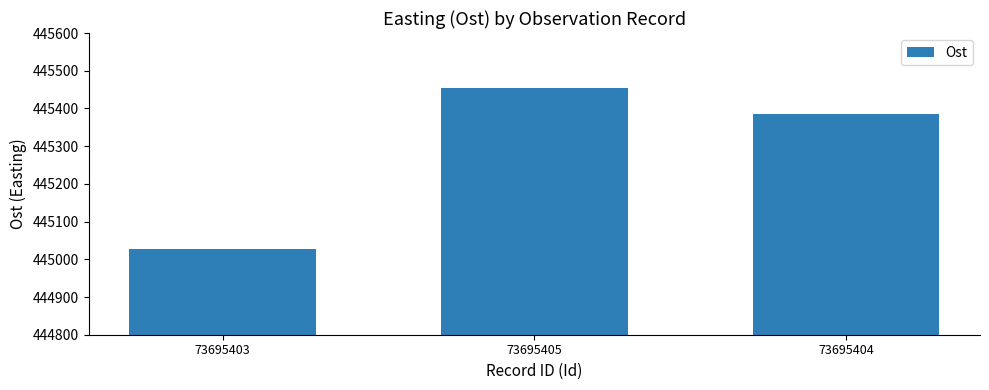

What is the difference between the maximum and minimum values?

427